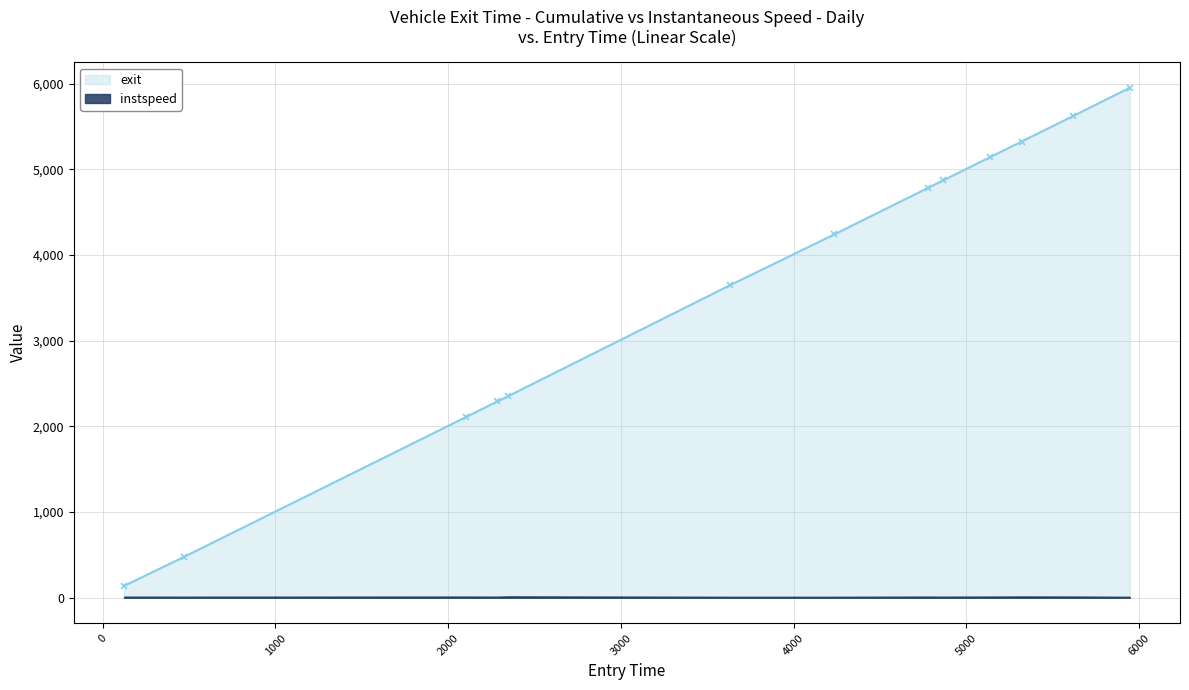

True or false: instspeed and exit intersect in this chart.

False